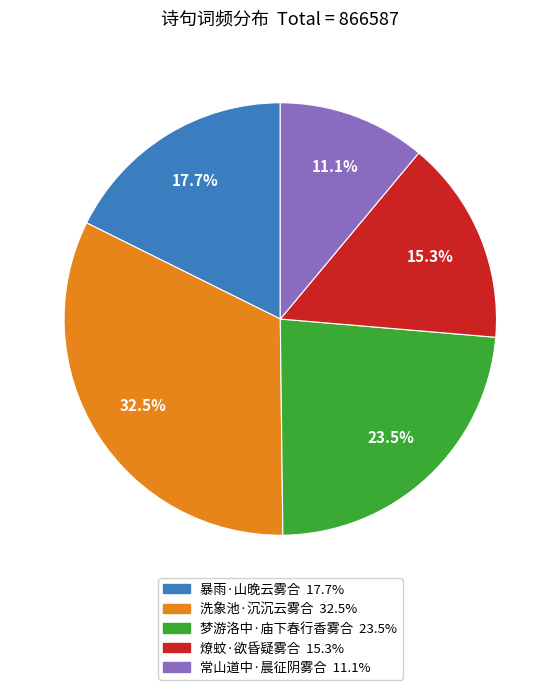

Rank the categories by value from highest to lowest.

洗象池·沉沉云雾合, 梦游洛中·庙下春行香雾合, 暴雨·山晚云雾合, 燎蚊·欲昏疑雾合, 常山道中·晨征阴雾合